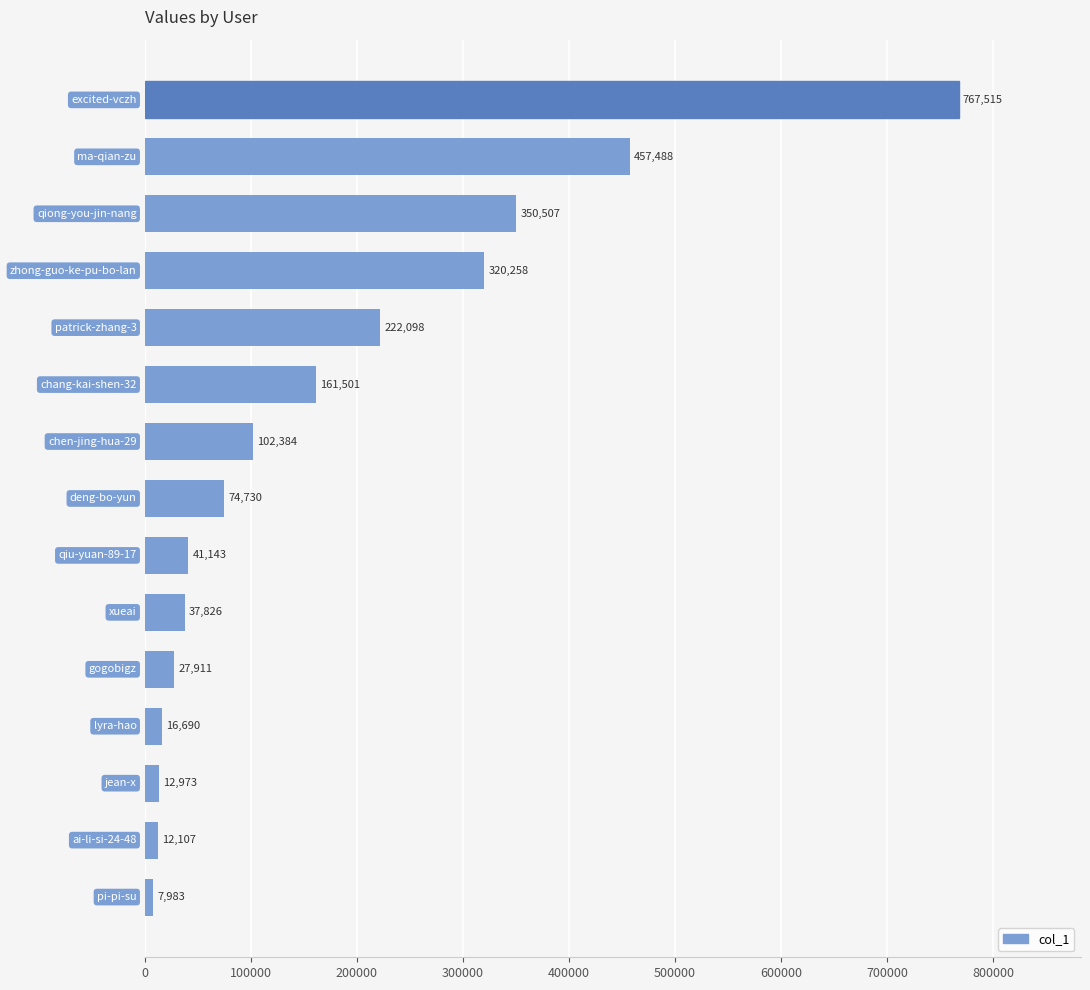

Reading top to bottom, transcribe all the data shown in this chart.

767515	457488	350507	320258	222098	161501	102384	74730	41143	37826	27911	16690	12973	12107	7983